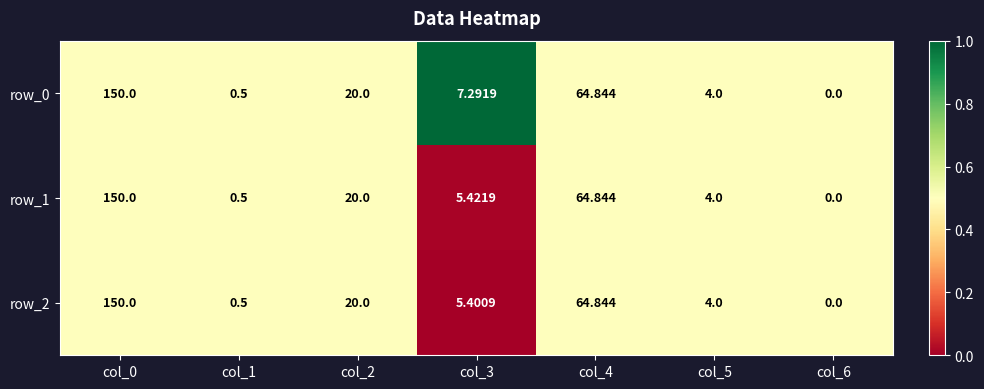

How many series are shown in this chart?

3